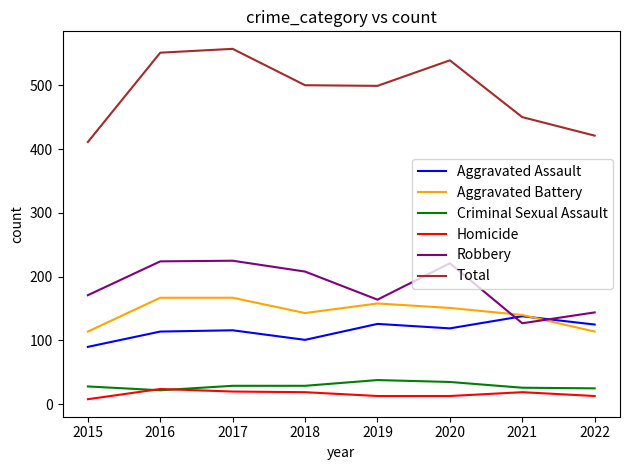

True or false: Total and Aggravated Assault cross at least once.

False